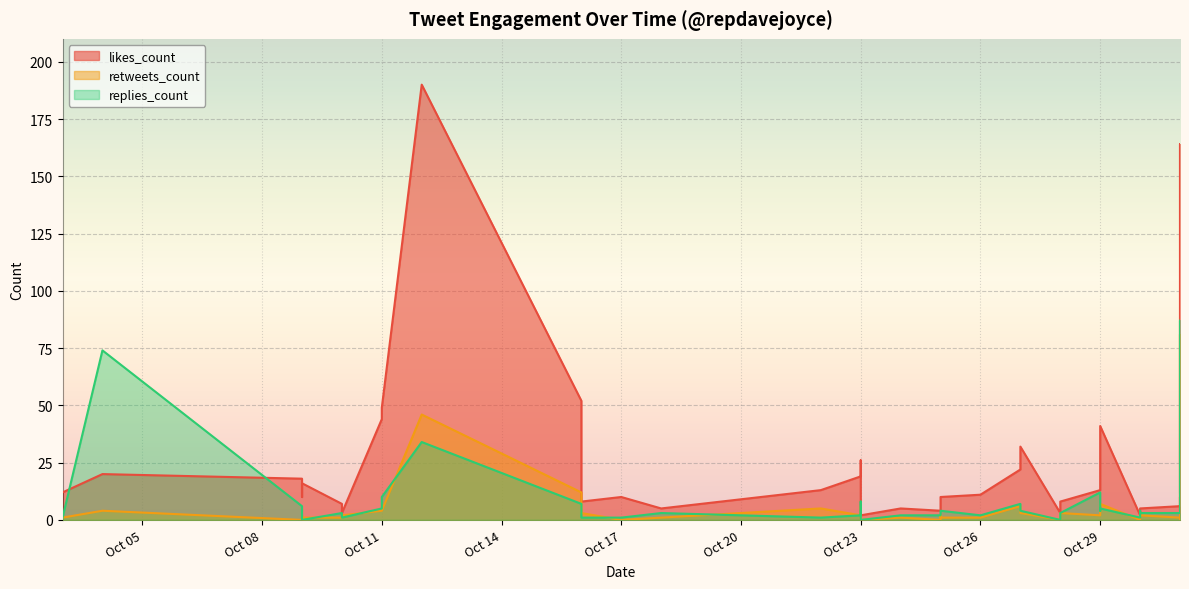

True or false: likes_count and retweets_count intersect in this chart.

False